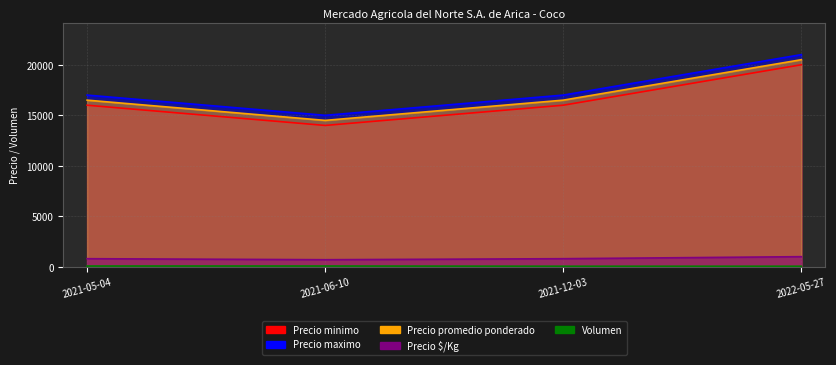

True or false: Precio $/Kg and Precio promedio ponderado cross at least once.

False